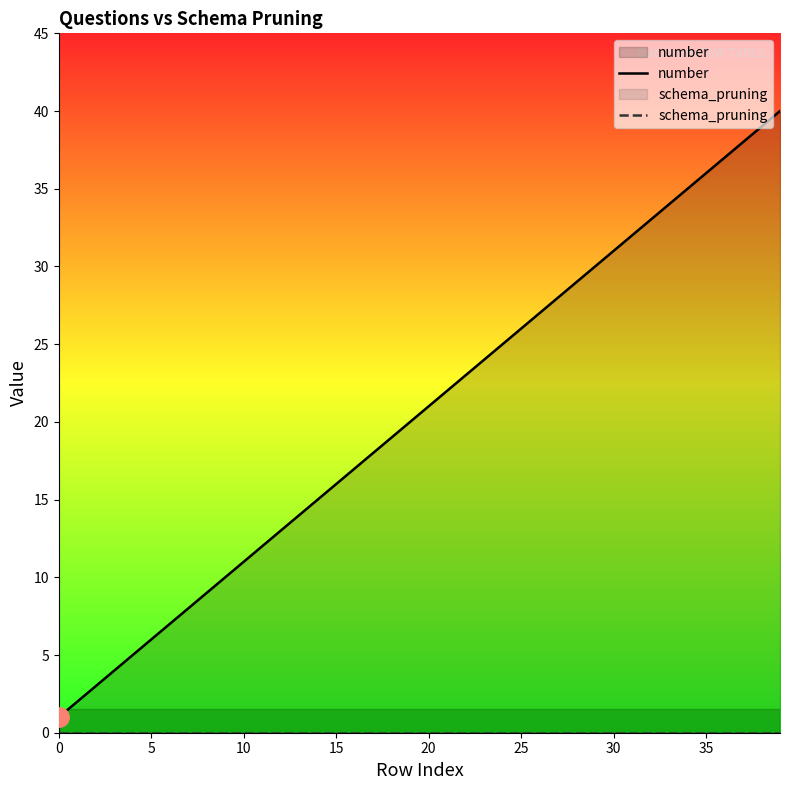

What is the label of the 23rd point from the left?

22